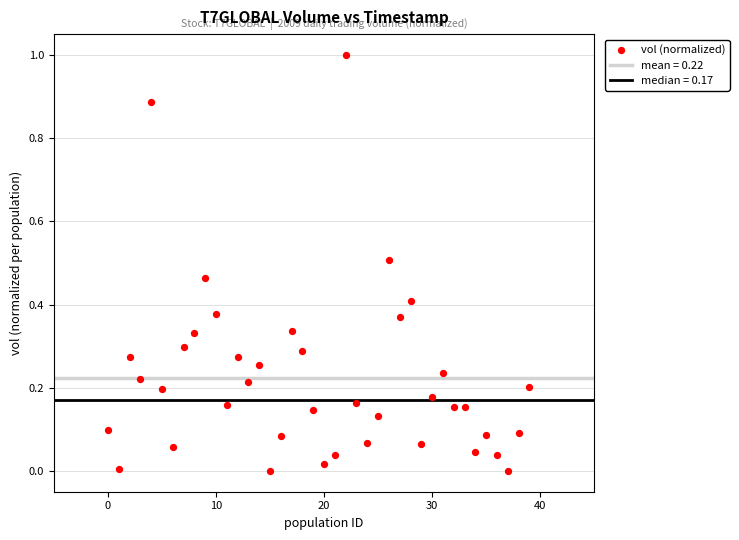

What is the range of Y values (max minus min)?

1.0